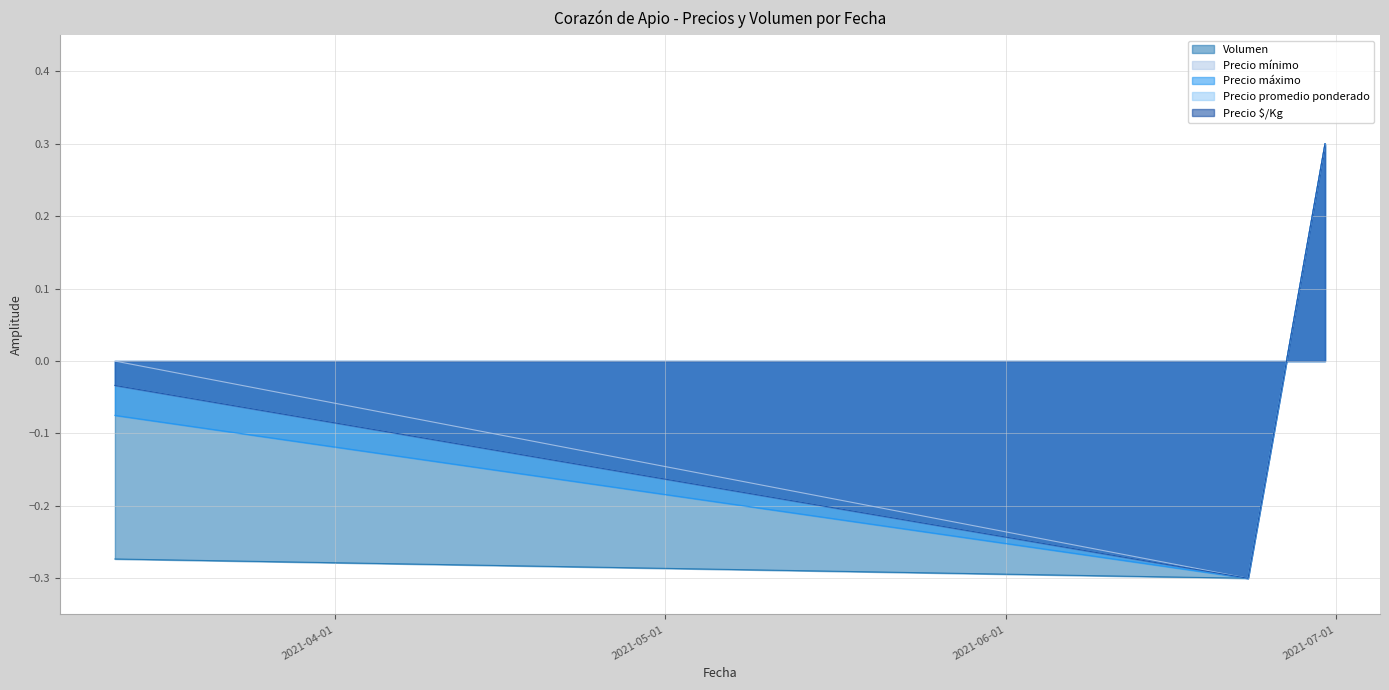

What are all the series names shown in the legend?

Volumen, Precio mínimo, Precio máximo, Precio promedio ponderado, Precio $/Kg